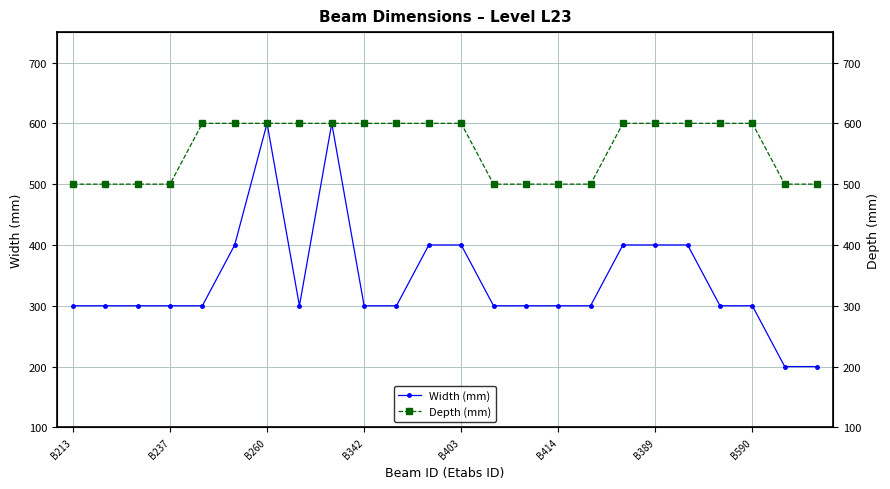

Is it true that Width (mm) equals 105 at B213?

False